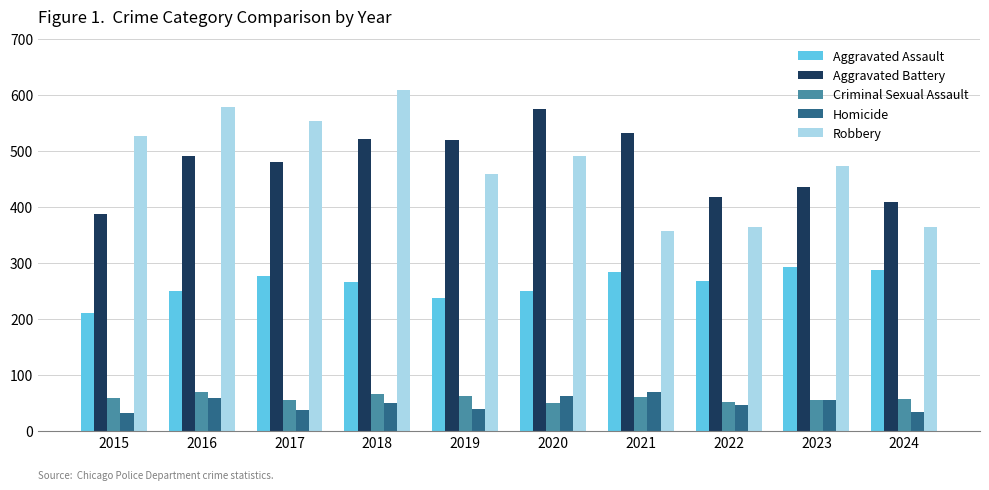

At how many categories does at least one series exceed 341?

10